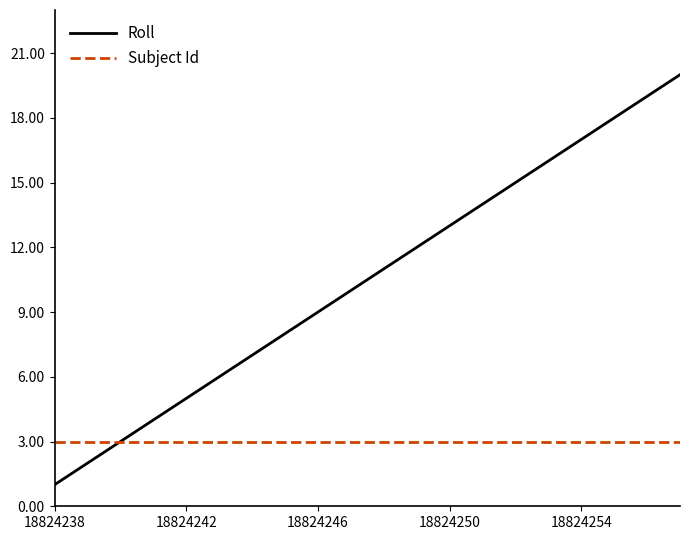

How many series are shown in this chart?

2